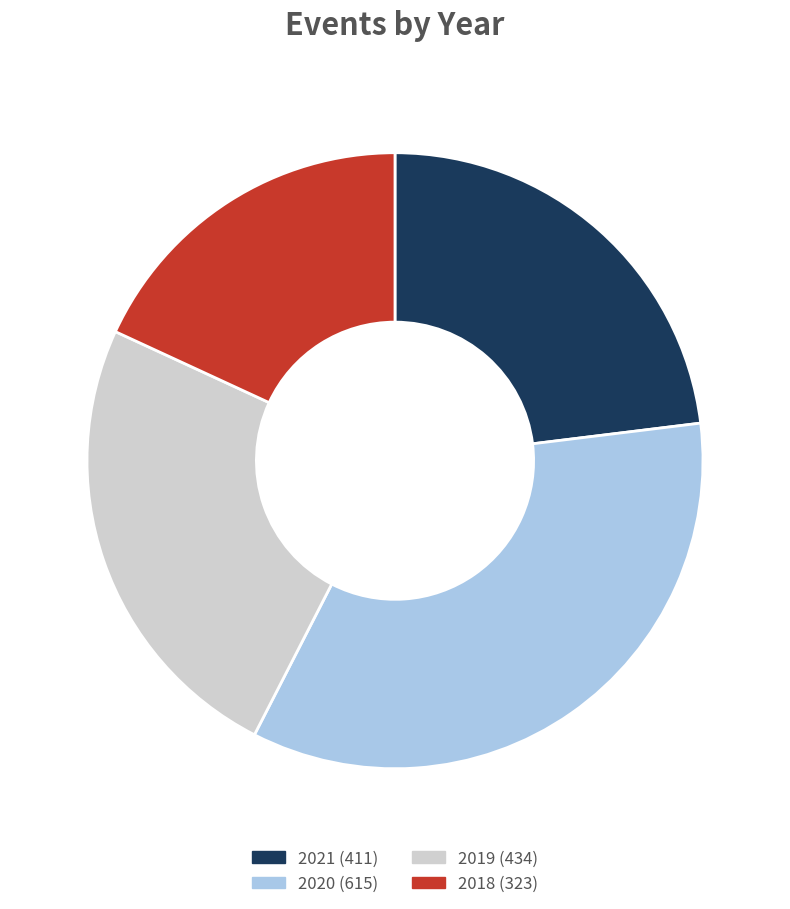

Combined, do 2018 and 2019 account for over 50%?

No